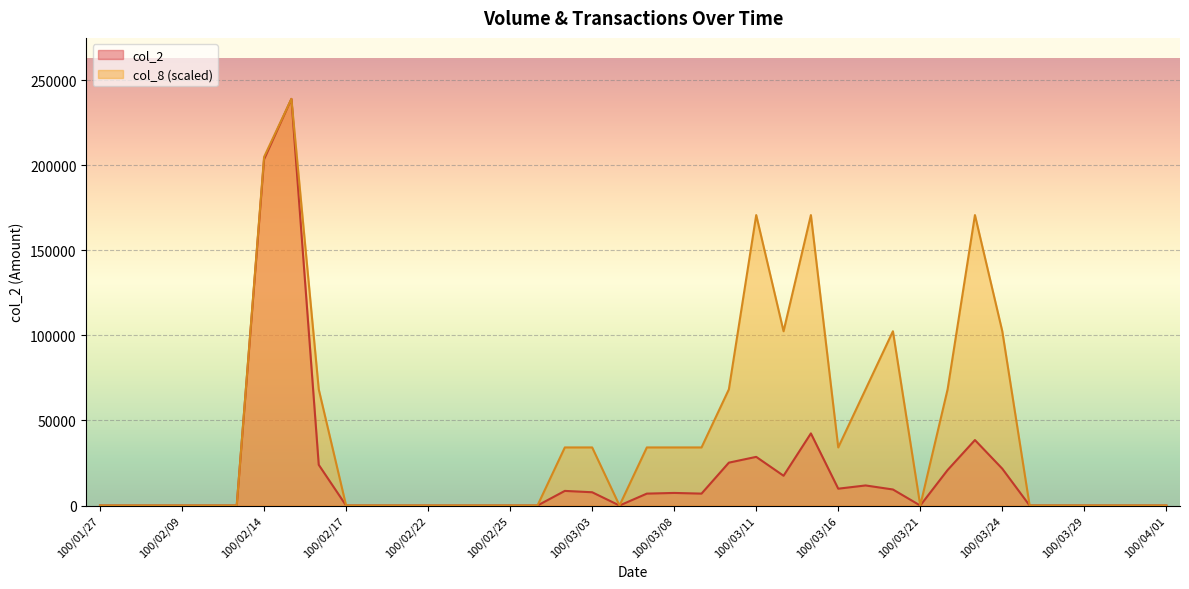

Is it true that col_8 equals 0 at 100/03/28?

True